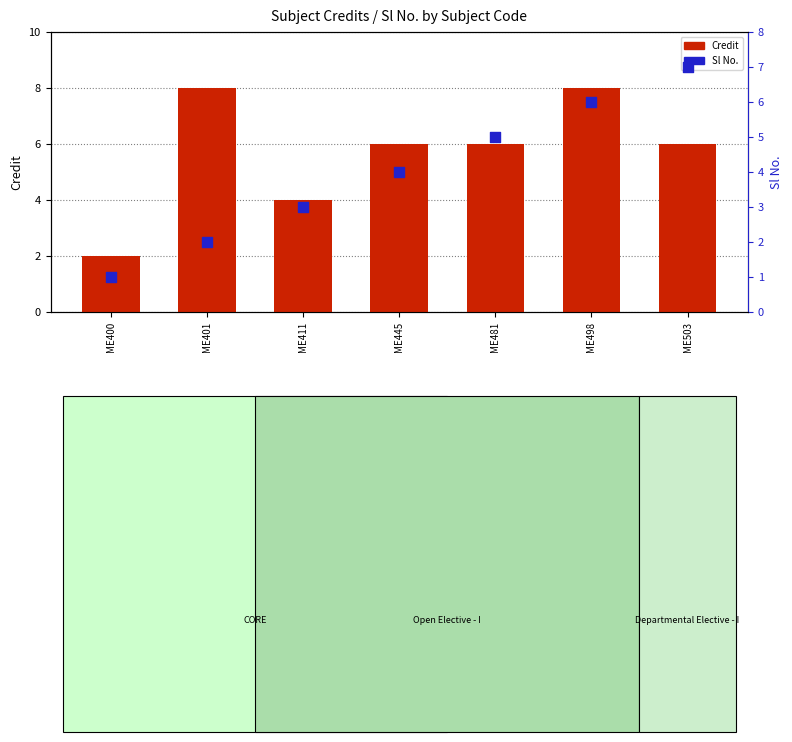

Is the value of Sl No. at ME445 greater than the value of Credit at ME498?

No